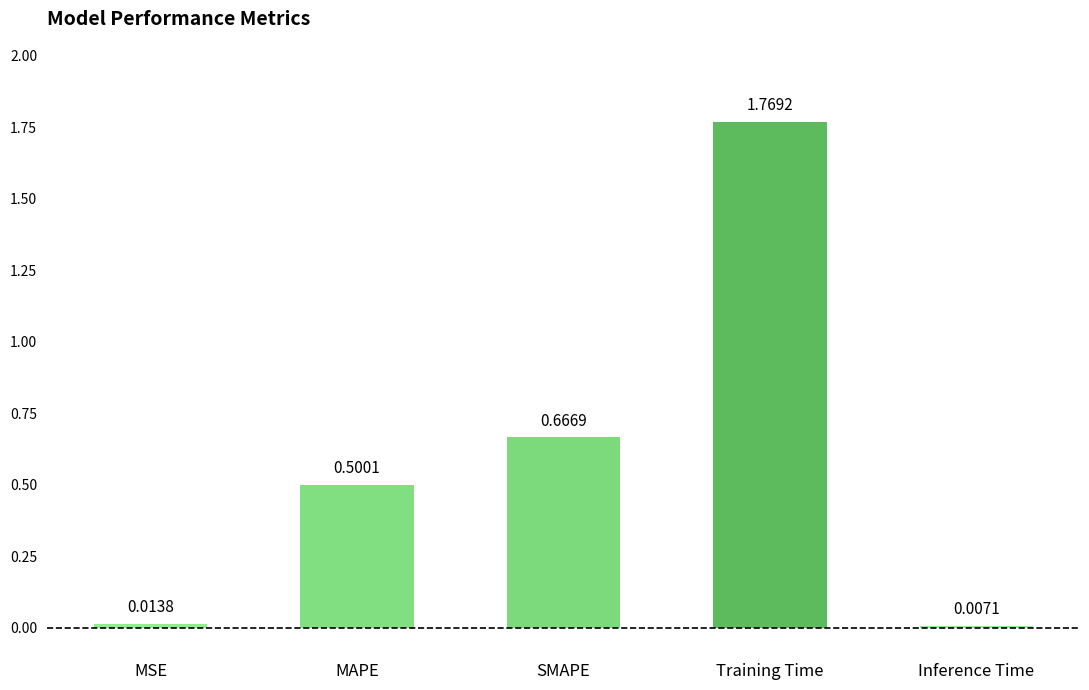

List the labels in order of value, largest first.

Training Time, SMAPE, MAPE, MSE, Inference Time